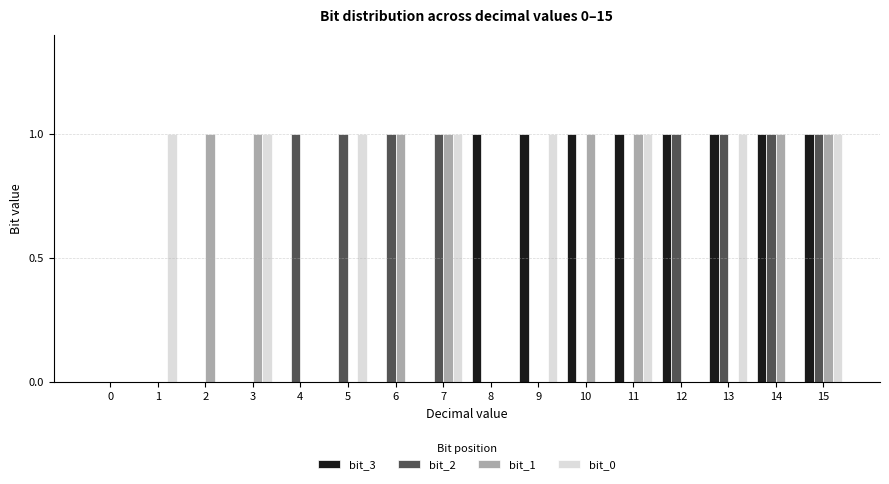

Count the number of data series in this chart.

4